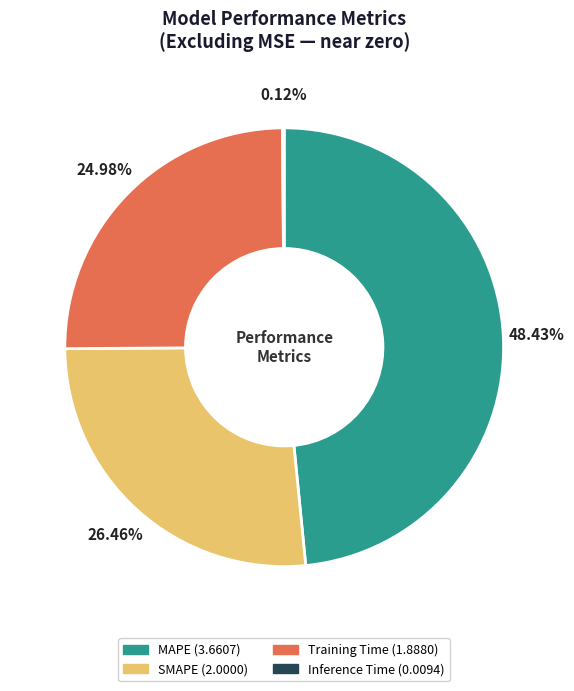

The Training Time slice represents 13% of the pie. True or false?

False